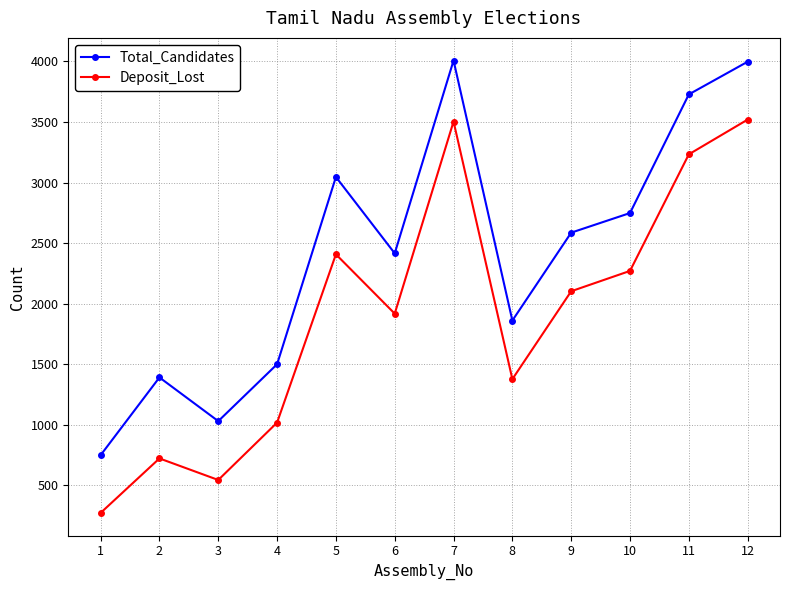

Read the Total_Candidates value at 11.

3728